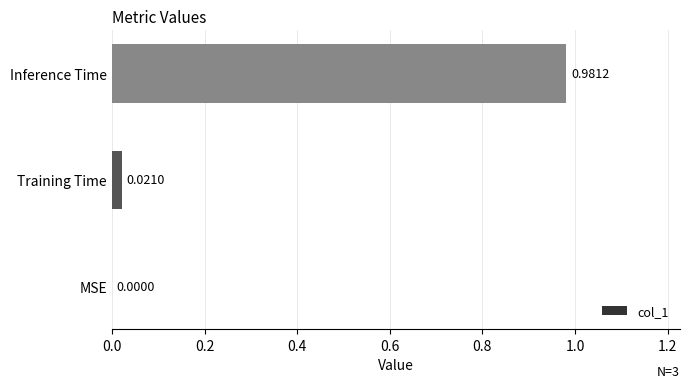

Between MSE and Inference Time, which is larger?

Inference Time